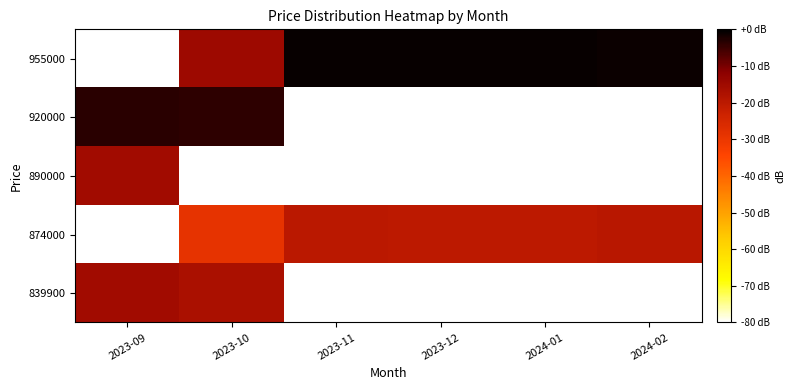

What is the difference between the highest and lowest values at 2023-12?

79.1